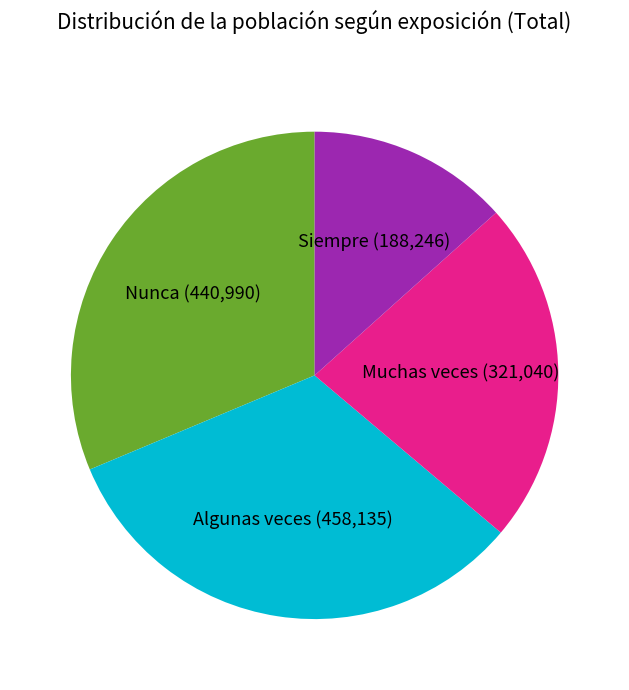

Is there a majority slice in this chart?

No